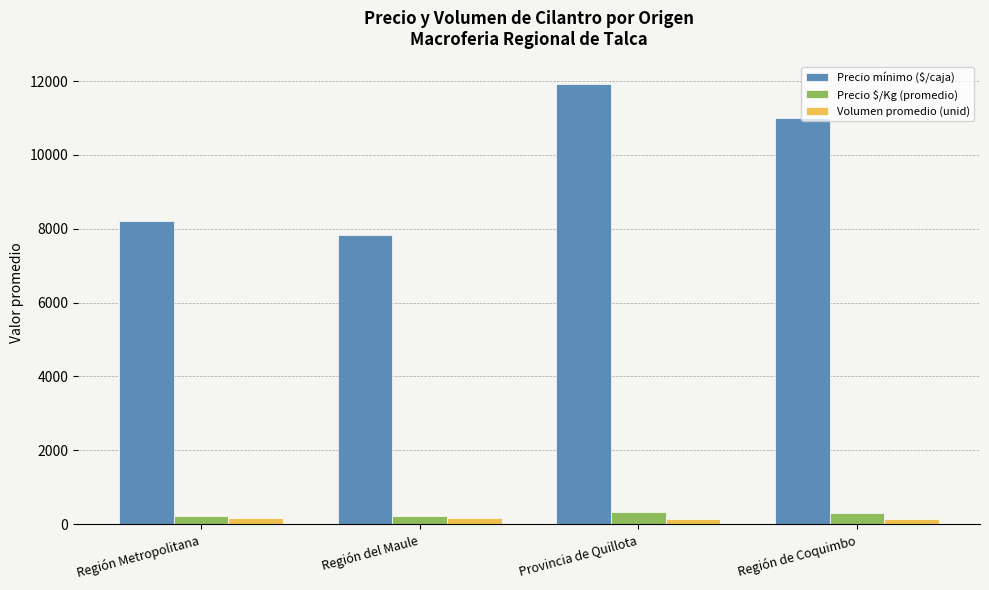

What is the total value across all series at Región de Coquimbo?

11455